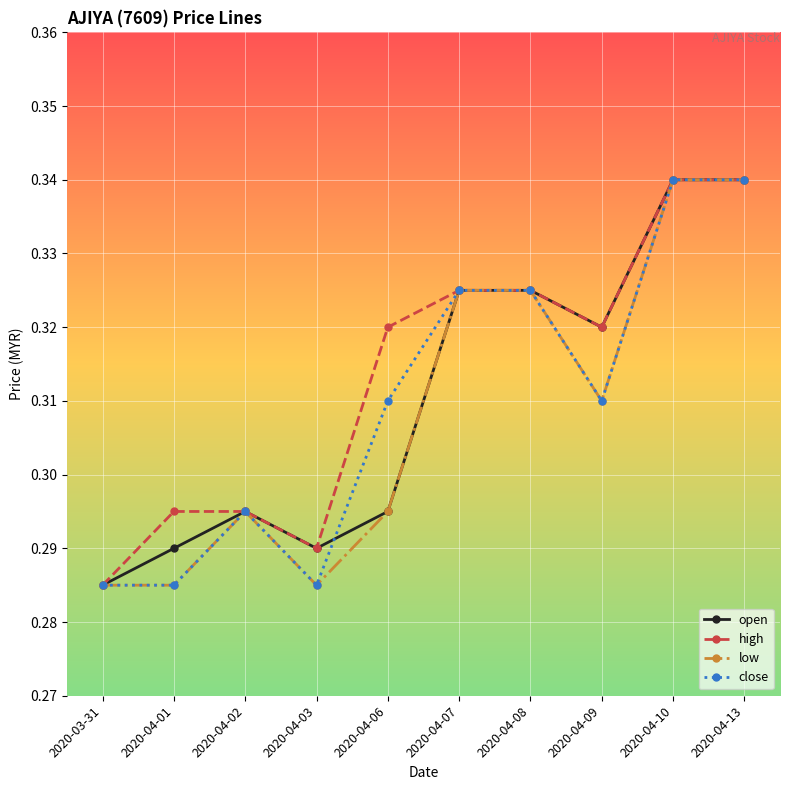

Is it true that high equals 0.1 at 2020-04-09?

False